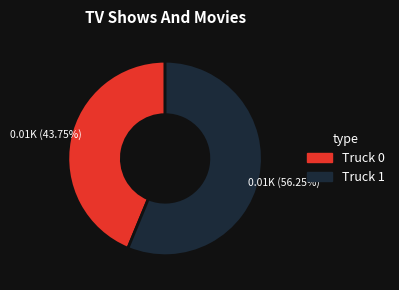

What is the ratio of the value at Truck 0 to the value at Truck 1?

0.8